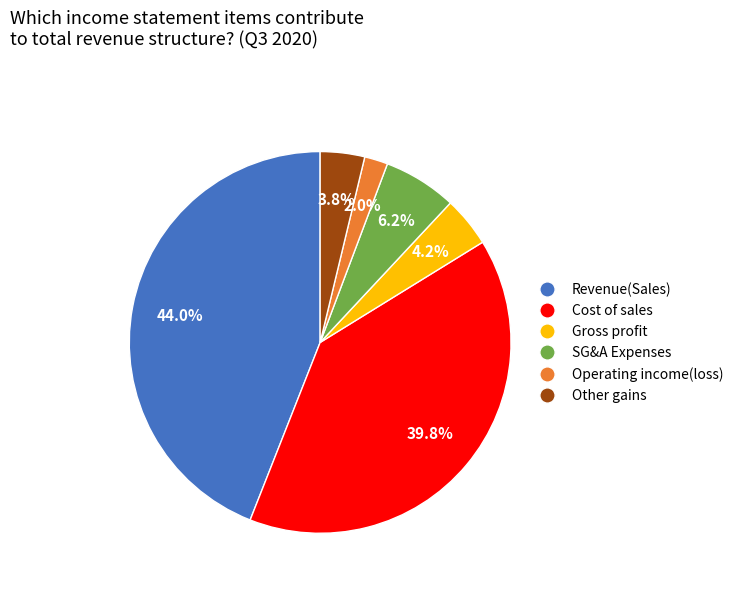

Is there any slice that represents more than half of the pie?

No